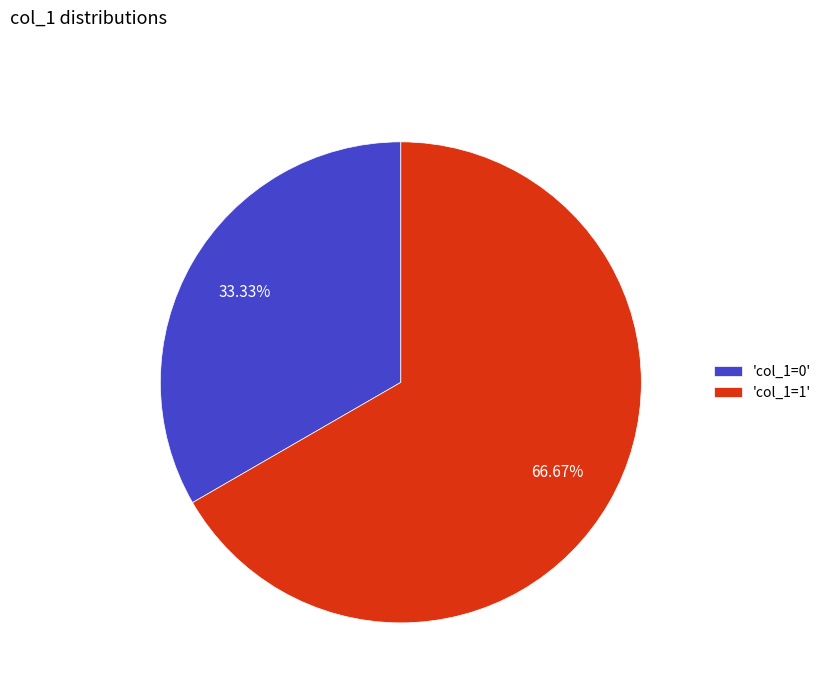

Do 'col_1=0' and 'col_1=1' together represent more than half of the pie?

Yes